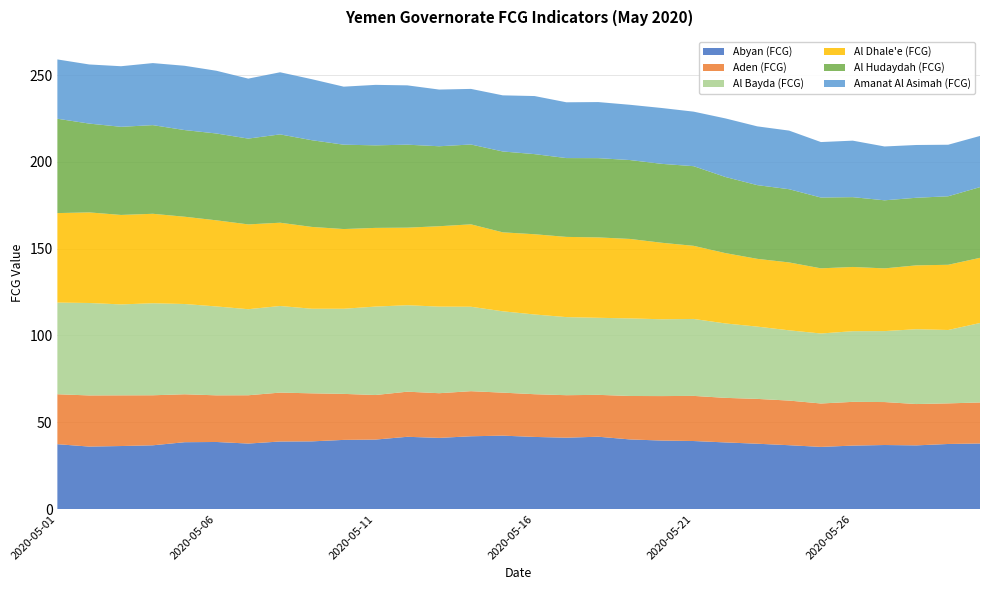

Reading right to left, transcribe all the data shown in this chart.

Abyan (FCG): 2020-05-30=37.7	2020-05-29=37.5	2020-05-28=36.7	2020-05-27=36.9	2020-05-26=36.5	2020-05-25=35.8	2020-05-24=36.8	2020-05-23=37.6	2020-05-22=38.4	2020-05-21=39.2	2020-05-20=39.4	2020-05-19=40.1	2020-05-18=41.7	2020-05-17=41.1	2020-05-16=41.5	2020-05-15=42.3	2020-05-14=41.9	2020-05-13=41.0	2020-05-12=41.6	2020-05-11=40.0	2020-05-10=39.8	2020-05-09=39.0	2020-05-08=38.9	2020-05-07=37.7	2020-05-06=38.6	2020-05-05=38.5	2020-05-04=36.7	2020-05-03=36.3	2020-05-02=36.0	2020-05-01=37.3
Aden (FCG): 2020-05-30=23.6	2020-05-29=23.4	2020-05-28=23.8	2020-05-27=24.7	2020-05-26=25.2	2020-05-25=25.0	2020-05-24=25.7	2020-05-23=25.8	2020-05-22=25.7	2020-05-21=26.0	2020-05-20=25.6	2020-05-19=25.0	2020-05-18=24.1	2020-05-17=24.5	2020-05-16=24.6	2020-05-15=24.8	2020-05-14=26.0	2020-05-13=25.7	2020-05-12=26.0	2020-05-11=25.7	2020-05-10=26.5	2020-05-09=27.7	2020-05-08=28.2	2020-05-07=27.8	2020-05-06=26.9	2020-05-05=27.6	2020-05-04=28.8	2020-05-03=29.2	2020-05-02=29.5	2020-05-01=28.8
Al Bayda (FCG): 2020-05-30=45.8	2020-05-29=42.3	2020-05-28=43.1	2020-05-27=40.9	2020-05-26=40.7	2020-05-25=40.3	2020-05-24=40.5	2020-05-23=41.6	2020-05-22=42.9	2020-05-21=44.3	2020-05-20=44.2	2020-05-19=44.7	2020-05-18=44.4	2020-05-17=45.0	2020-05-16=45.9	2020-05-15=46.9	2020-05-14=48.6	2020-05-13=49.9	2020-05-12=49.8	2020-05-11=50.9	2020-05-10=49.0	2020-05-09=48.7	2020-05-08=49.9	2020-05-07=49.6	2020-05-06=51.2	2020-05-05=52.0	2020-05-04=53.0	2020-05-03=52.4	2020-05-02=53.2	2020-05-01=52.8
Al Dhale'e (FCG): 2020-05-30=37.5	2020-05-29=37.6	2020-05-28=36.8	2020-05-27=36.1	2020-05-26=37.0	2020-05-25=37.5	2020-05-24=39.1	2020-05-23=39.0	2020-05-22=40.5	2020-05-21=42.1	2020-05-20=44.1	2020-05-19=45.8	2020-05-18=46.3	2020-05-17=46.2	2020-05-16=46.2	2020-05-15=45.5	2020-05-14=47.5	2020-05-13=46.3	2020-05-12=44.7	2020-05-11=45.3	2020-05-10=45.9	2020-05-09=47.1	2020-05-08=48.0	2020-05-07=48.8	2020-05-06=49.6	2020-05-05=50.3	2020-05-04=51.5	2020-05-03=51.5	2020-05-02=52.2	2020-05-01=51.5
Al Hudaydah (FCG): 2020-05-30=40.7	2020-05-29=39.5	2020-05-28=38.9	2020-05-27=39.2	2020-05-26=40.2	2020-05-25=40.8	2020-05-24=42.2	2020-05-23=42.5	2020-05-22=43.8	2020-05-21=45.9	2020-05-20=45.5	2020-05-19=45.4	2020-05-18=45.7	2020-05-17=45.4	2020-05-16=46.2	2020-05-15=46.6	2020-05-14=46.0	2020-05-13=46.1	2020-05-12=47.8	2020-05-11=47.6	2020-05-10=48.6	2020-05-09=49.9	2020-05-08=50.9	2020-05-07=49.4	2020-05-06=50.0	2020-05-05=49.9	2020-05-04=51.1	2020-05-03=50.8	2020-05-02=51.2	2020-05-01=54.3
Amanat Al Asimah (FCG): 2020-05-30=29.5	2020-05-29=29.7	2020-05-28=30.4	2020-05-27=31.0	2020-05-26=32.5	2020-05-25=31.9	2020-05-24=33.8	2020-05-23=33.9	2020-05-22=33.7	2020-05-21=31.4	2020-05-20=32.2	2020-05-19=31.8	2020-05-18=32.3	2020-05-17=32.1	2020-05-16=33.4	2020-05-15=32.3	2020-05-14=32.0	2020-05-13=32.7	2020-05-12=34.2	2020-05-11=34.8	2020-05-10=33.4	2020-05-09=35.1	2020-05-08=35.8	2020-05-07=34.5	2020-05-06=36.1	2020-05-05=37.0	2020-05-04=35.7	2020-05-03=34.9	2020-05-02=34.1	2020-05-01=34.2